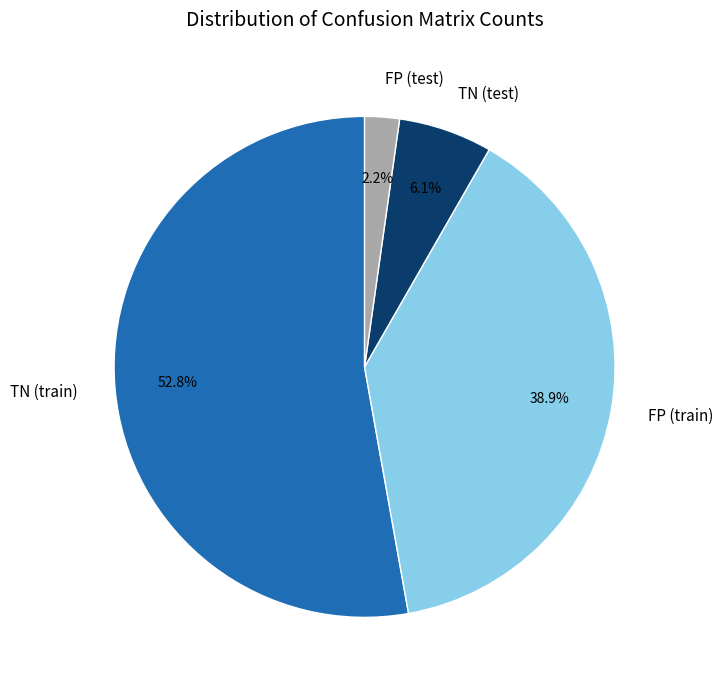

What is the ratio of the value at TN (train) to the value at FP (train)?

1.4